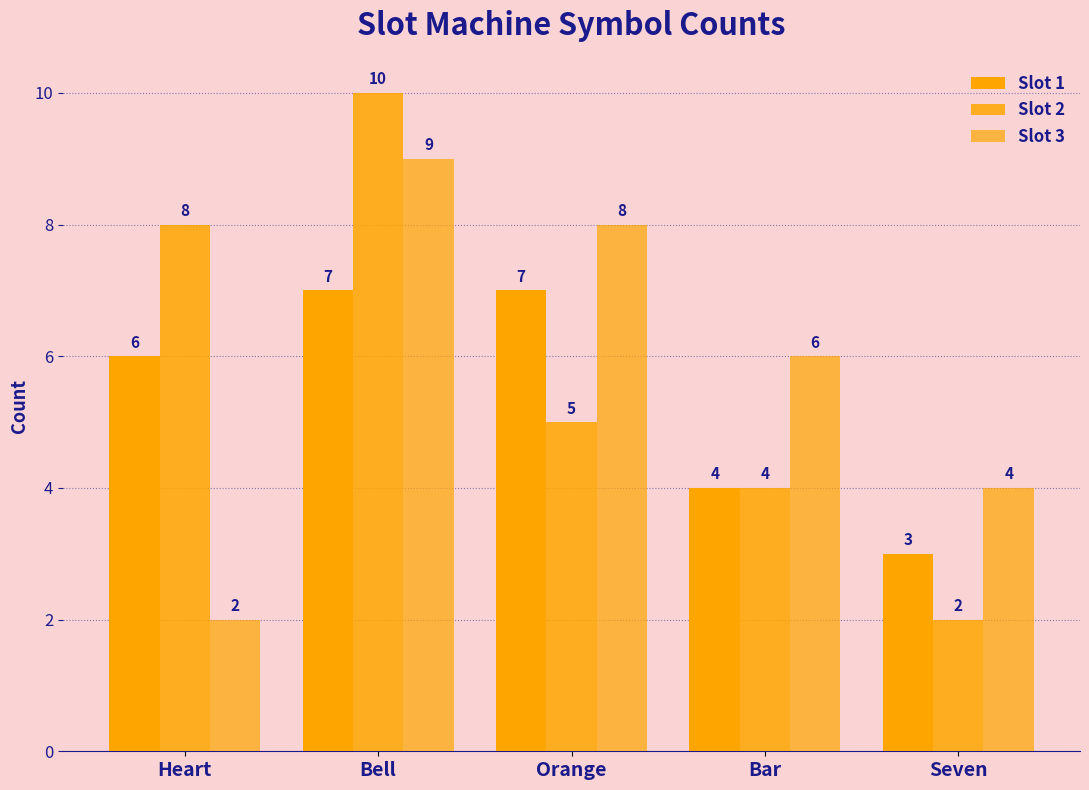

How many bars are there in total?

15